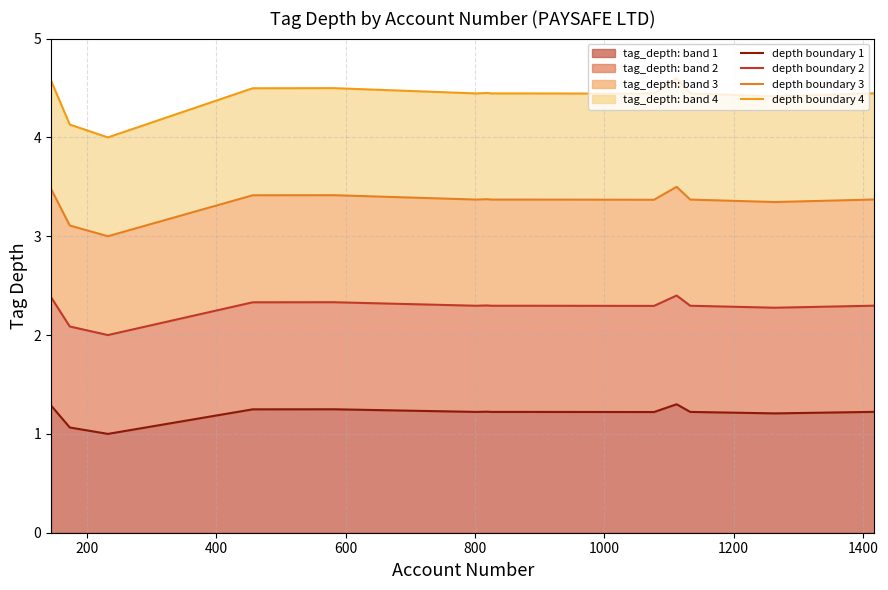

What is the maximum value for tag_depth: band 1?

1.3